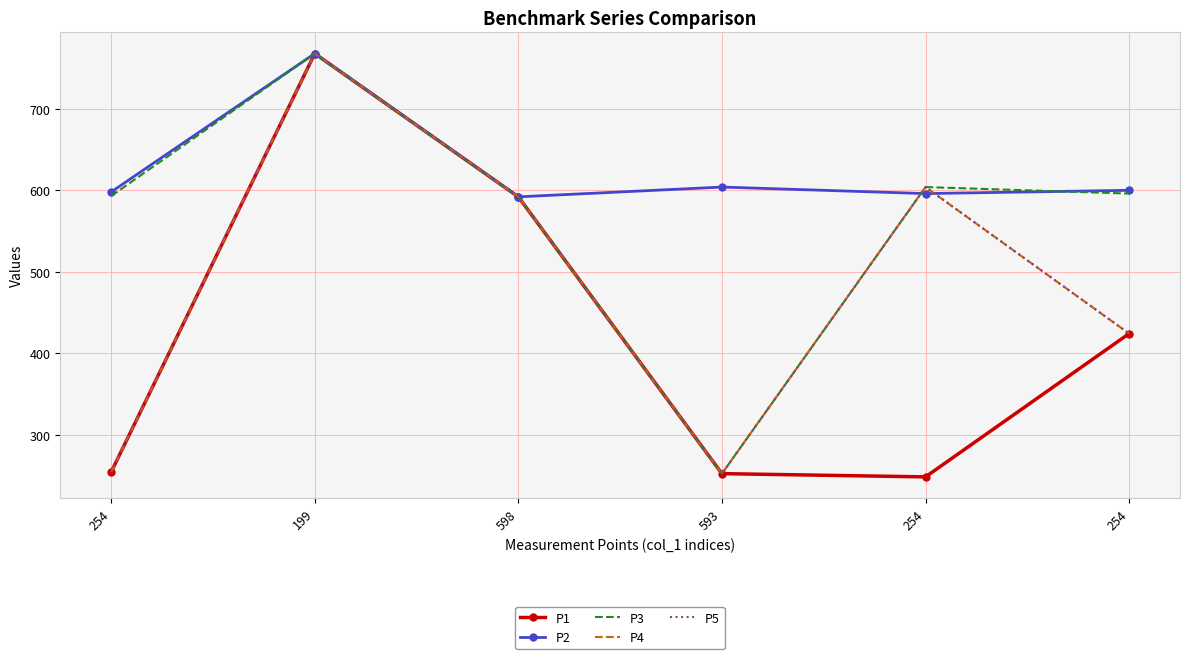

Is the value of P3 at 254 greater than the value of P2 at 199?

No